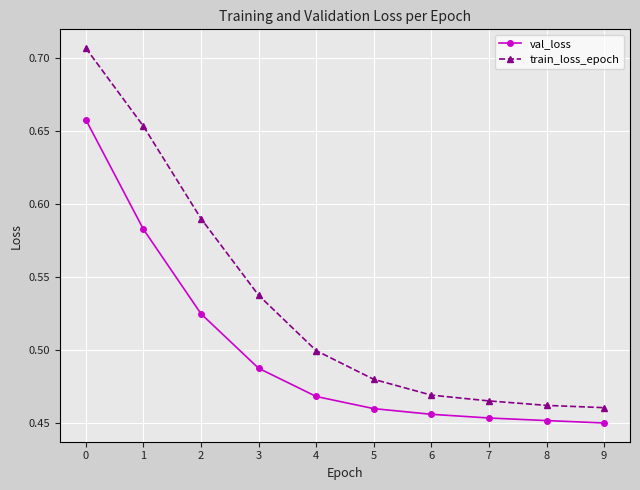

The value of val_loss at 5 is 0.5. True or false?

True